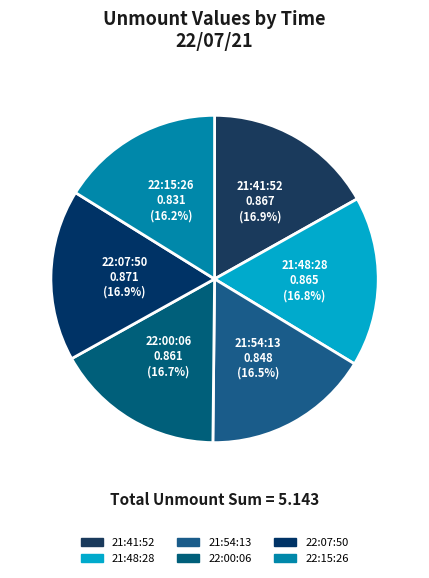

How much of the chart is everything except 22:00:06?

83.3%